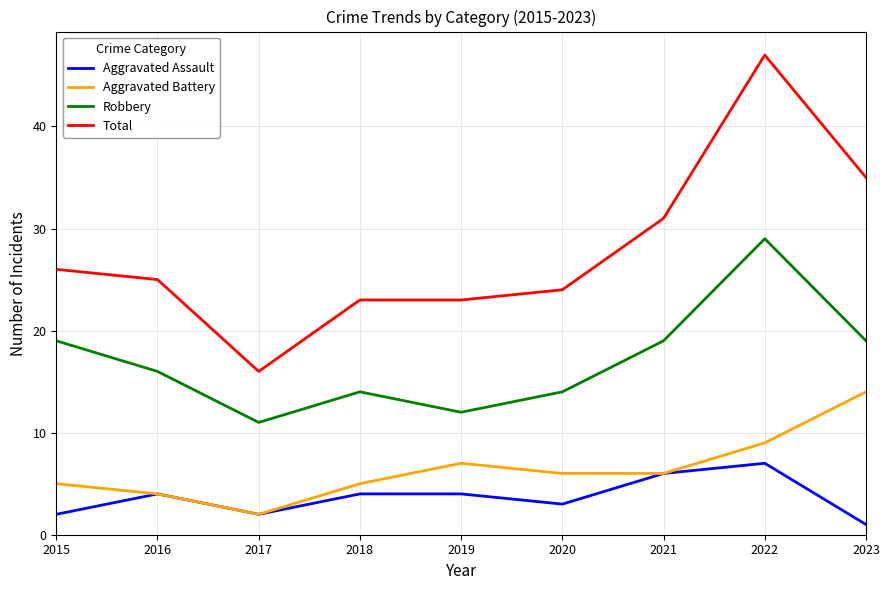

What is the difference between the maximum and second lowest values in the Total series?

24